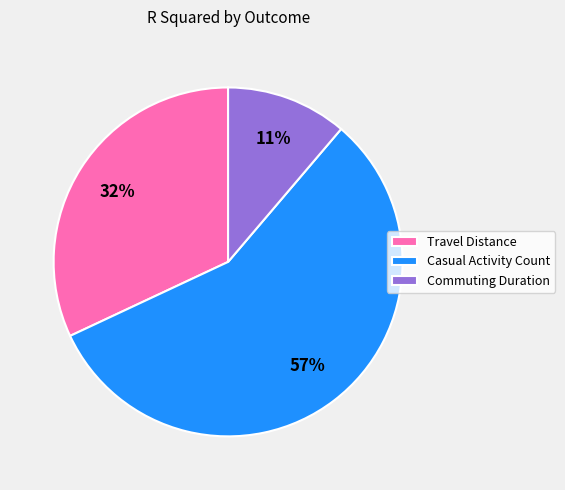

Which slice is the largest?

Casual Activity Count